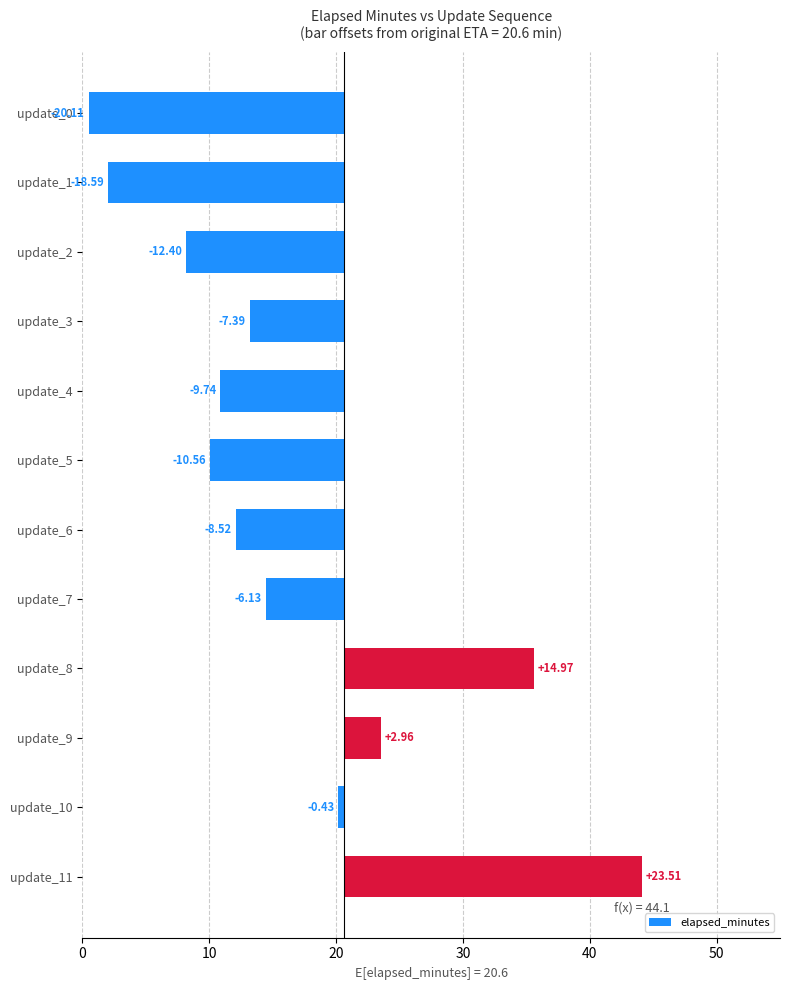

True or false: the data shows 1.1 at update_9.

False